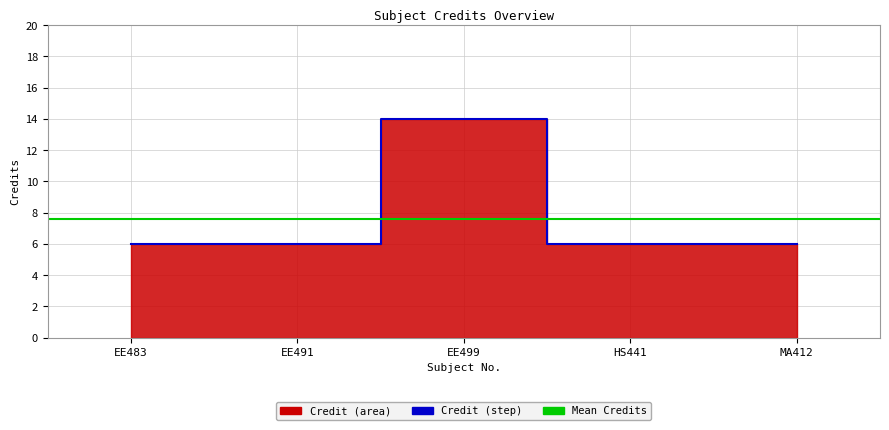

List the labels in order of value, largest first.

EE499, EE483, EE491, HS441, MA412